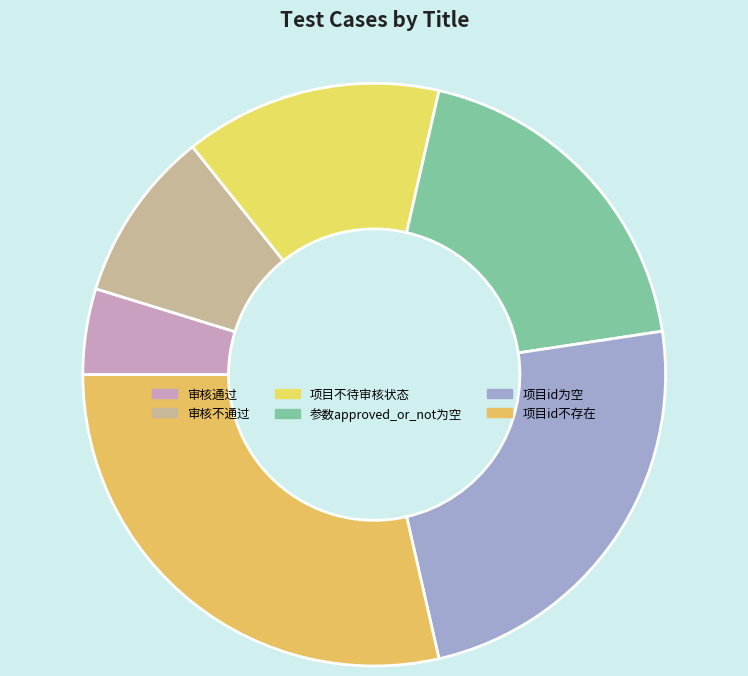

Is 项目不待审核状态 the majority of the pie?

No